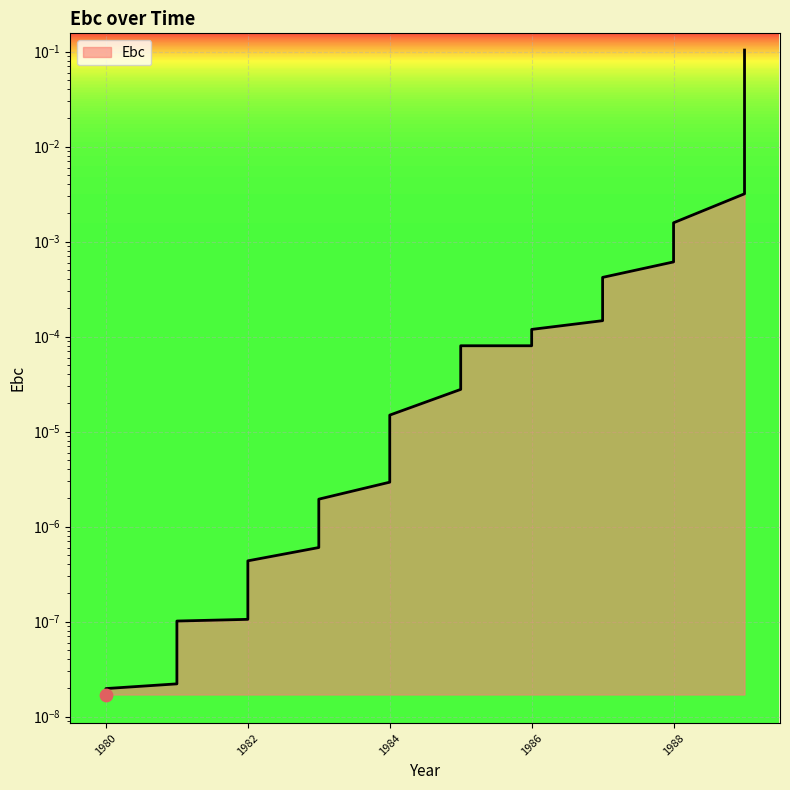

Which has a higher value, 1981 or 1989?

1989